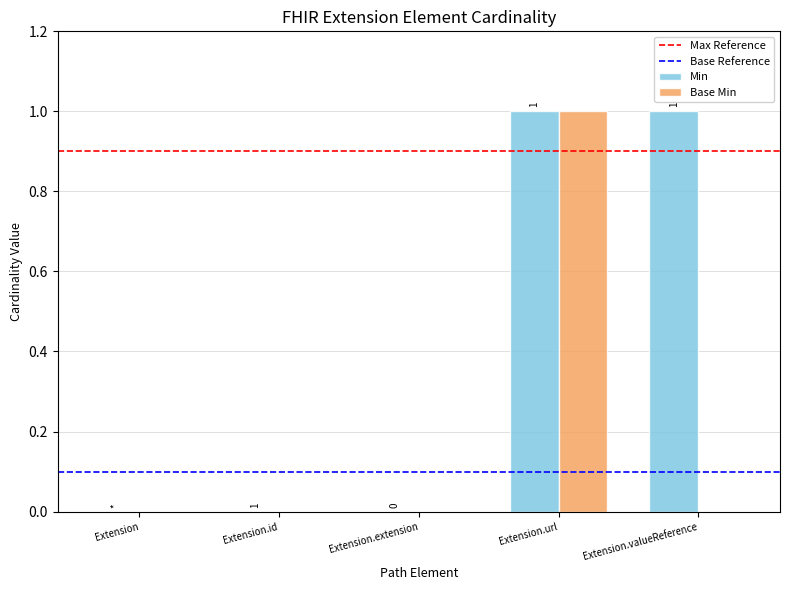

Are the bars horizontal?

No